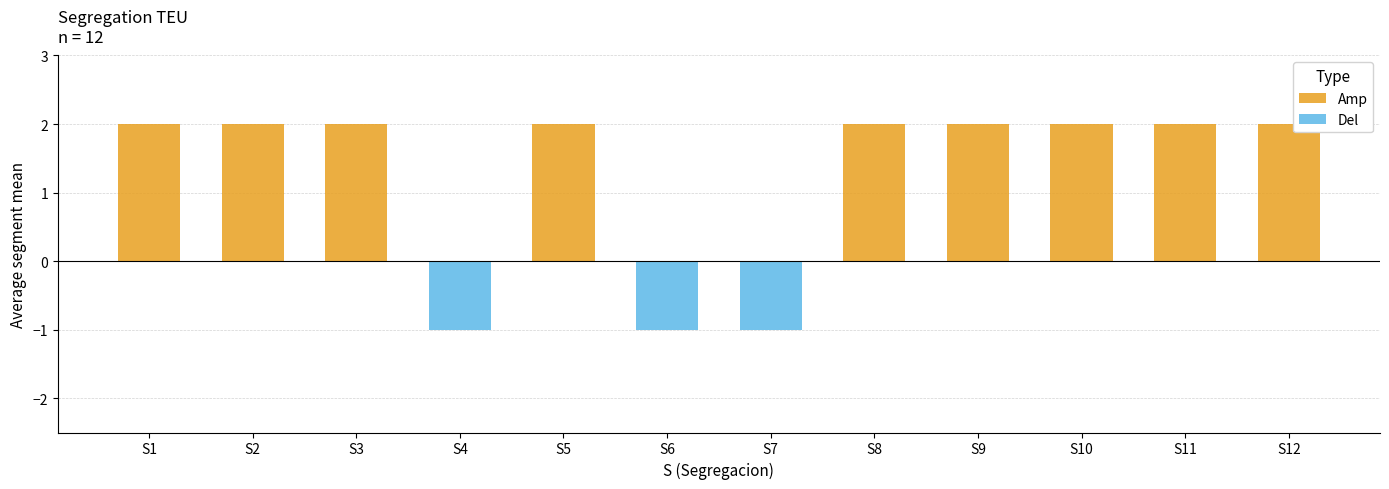

Read the Amp value at S5.

2